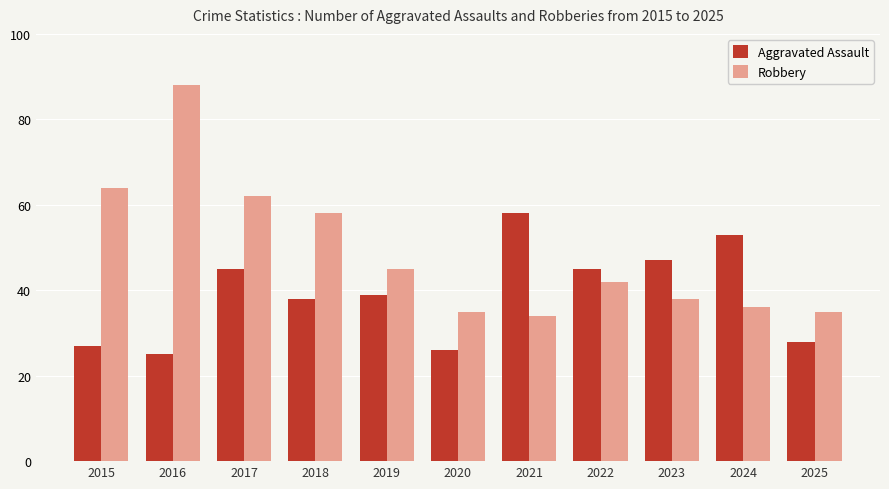

What is the difference between the maximum and minimum values in the Aggravated Assault series?

33